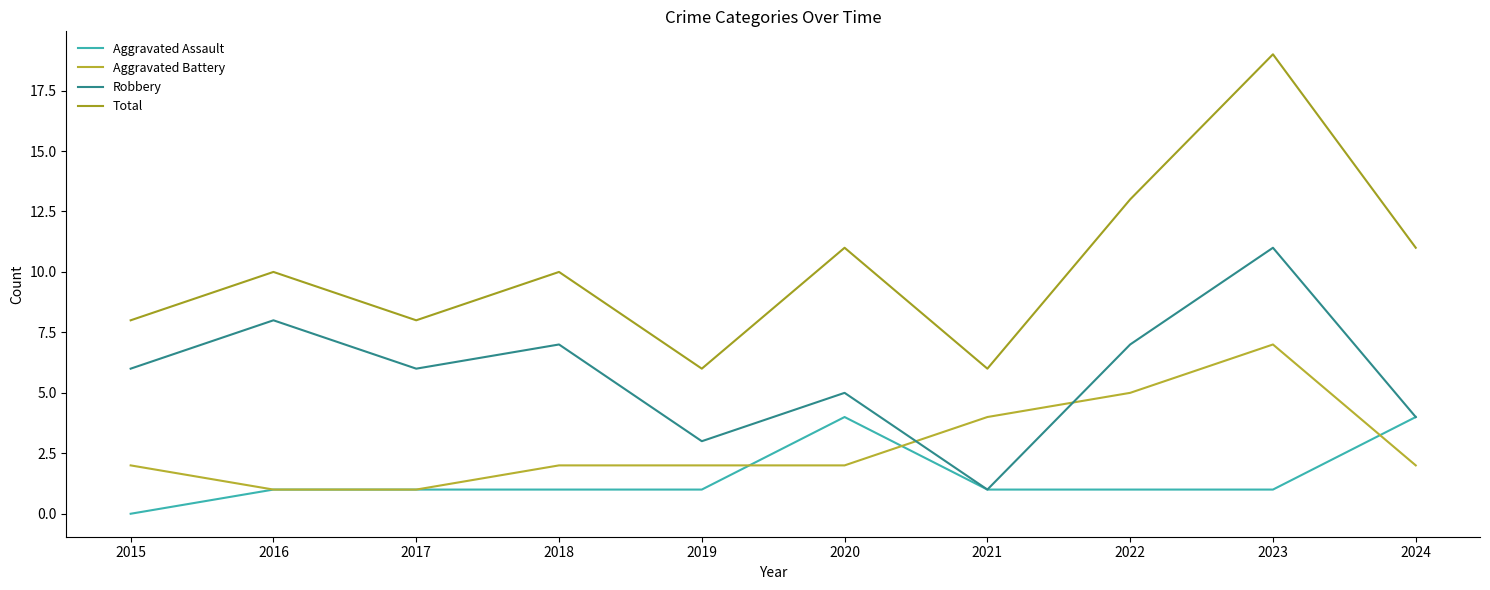

At which category is the sum across all series the highest?

2023